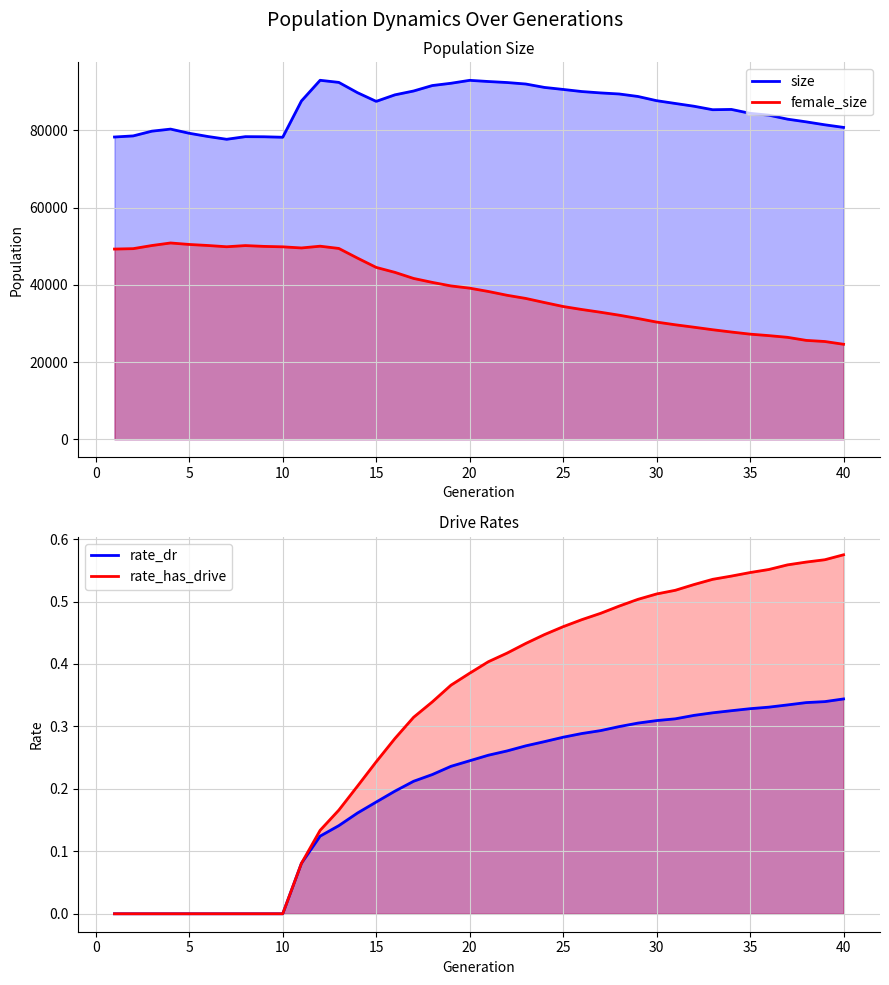

Reading left to right, list all the values displayed in this chart.

size: 78289.0	78574.0	79803.0	80334.0	79257.0	78417.0	77701.0	78379.0	78351.0	78227.0	87621.0	92981.0	92435.0	89766.0	87522.0	89208.0	90207.0	91619.0	92209.0	92969.0	92663.0	92401.0	92016.0	91132.0	90610.0	90065.0	89712.0	89432.0	88789.0	87698.0	86976.0	86259.0	85356.0	85433.0	84421.0	83948.0	82915.0	82216.0	81450.0	80777.0
female_size: 49266.0	49371.0	50183.0	50844.0	50458.0	50189.0	49863.0	50168.0	49958.0	49846.0	49554.0	50008.0	49427.0	46922.0	44514.0	43234.0	41658.0	40635.0	39717.0	39140.0	38280.0	37296.0	36479.0	35418.0	34390.0	33611.0	32903.0	32137.0	31281.0	30353.0	29655.0	29023.0	28369.0	27778.0	27230.0	26848.0	26406.0	25615.0	25322.0	24605.0
rate_dr: 0.0	0.0	0.0	0.0	0.0	0.0	0.0	0.0	0.0	0.0	0.1	0.1	0.1	0.2	0.2	0.2	0.2	0.2	0.2	0.2	0.3	0.3	0.3	0.3	0.3	0.3	0.3	0.3	0.3	0.3	0.3	0.3	0.3	0.3	0.3	0.3	0.3	0.3	0.3	0.3
rate_has_drive: 0.0	0.0	0.0	0.0	0.0	0.0	0.0	0.0	0.0	0.0	0.1	0.1	0.2	0.2	0.2	0.3	0.3	0.3	0.4	0.4	0.4	0.4	0.4	0.4	0.5	0.5	0.5	0.5	0.5	0.5	0.5	0.5	0.5	0.5	0.5	0.6	0.6	0.6	0.6	0.6